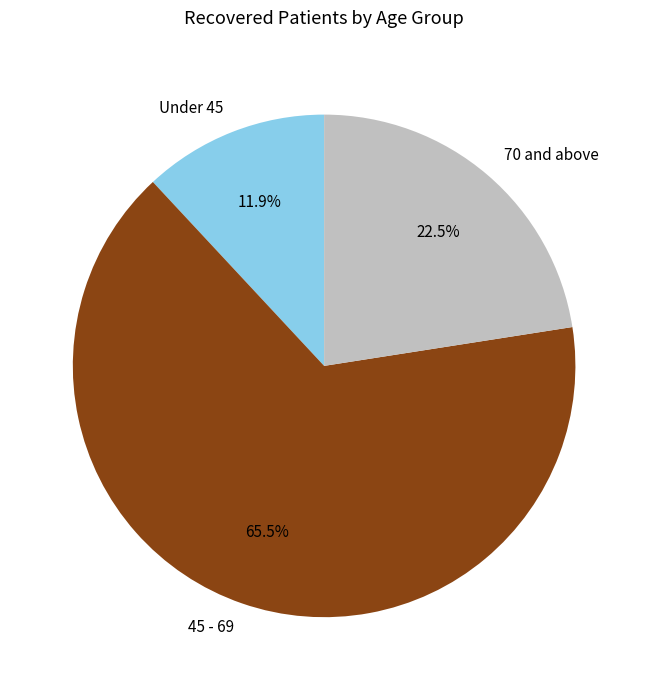

To the nearest percent, what is the difference between the largest and smallest slice percentages?

54%